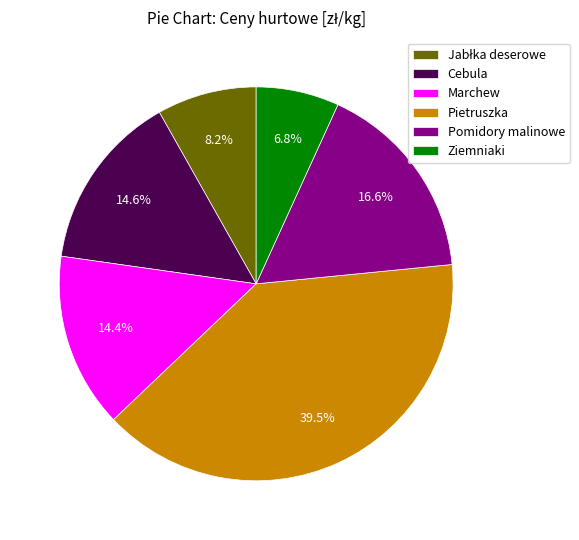

Is there a majority slice in this chart?

No